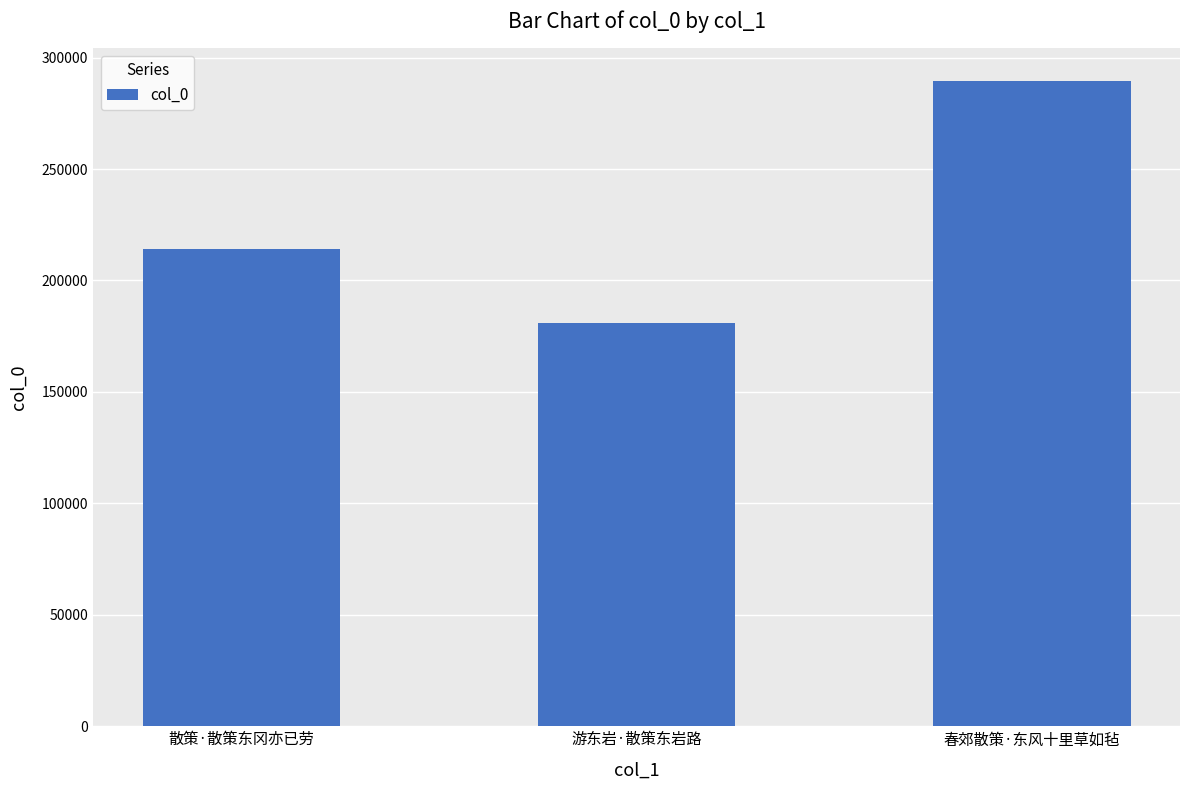

Count the number of categories in the chart.

3